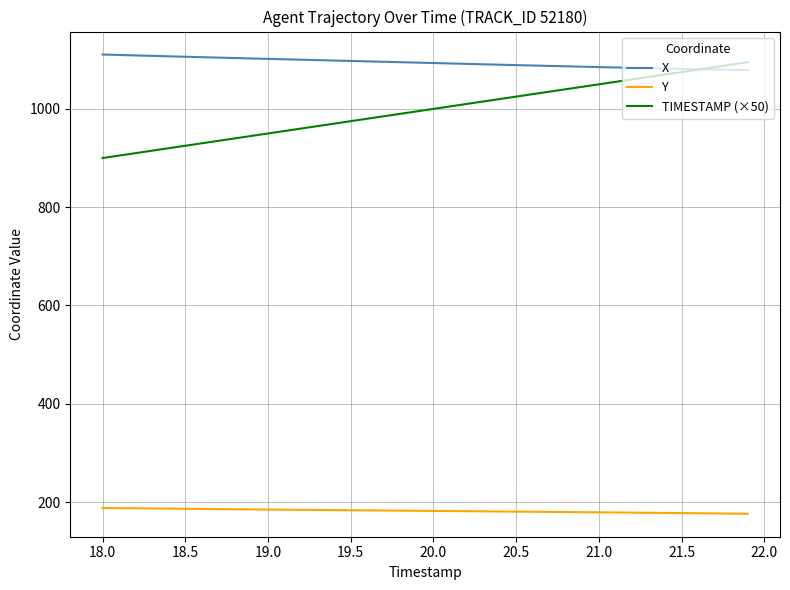

How many categories are shown in the chart?

40